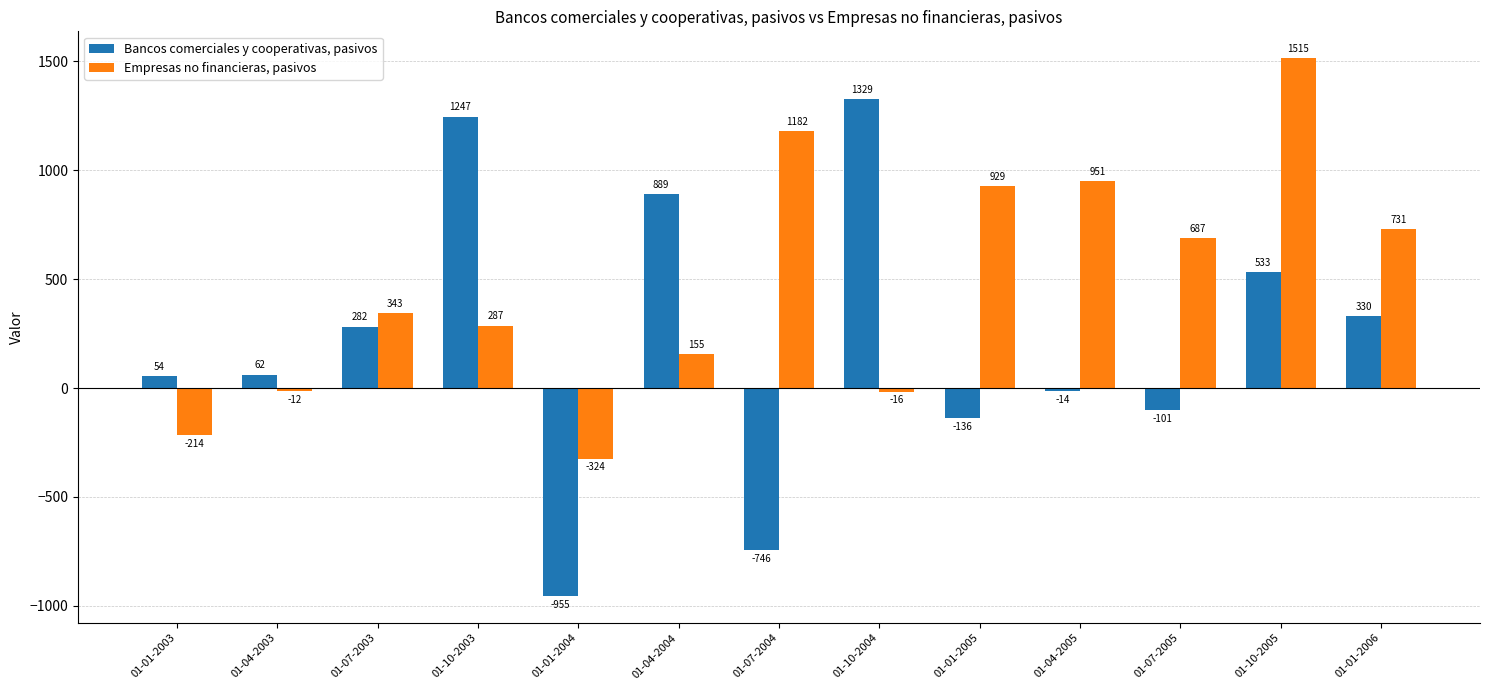

Reading left to right, what are all the values shown in this chart?

Bancos comerciales y cooperativas, pasivos: 01-01-2003=54	01-04-2003=62	01-07-2003=282	01-10-2003=1247	01-01-2004=-955	01-04-2004=889	01-07-2004=-746	01-10-2004=1329	01-01-2005=-136	01-04-2005=-14	01-07-2005=-101	01-10-2005=533	01-01-2006=330
Empresas no financieras, pasivos: 01-01-2003=-214	01-04-2003=-12	01-07-2003=343	01-10-2003=287	01-01-2004=-324	01-04-2004=155	01-07-2004=1182	01-10-2004=-16	01-01-2005=929	01-04-2005=951	01-07-2005=687	01-10-2005=1515	01-01-2006=731